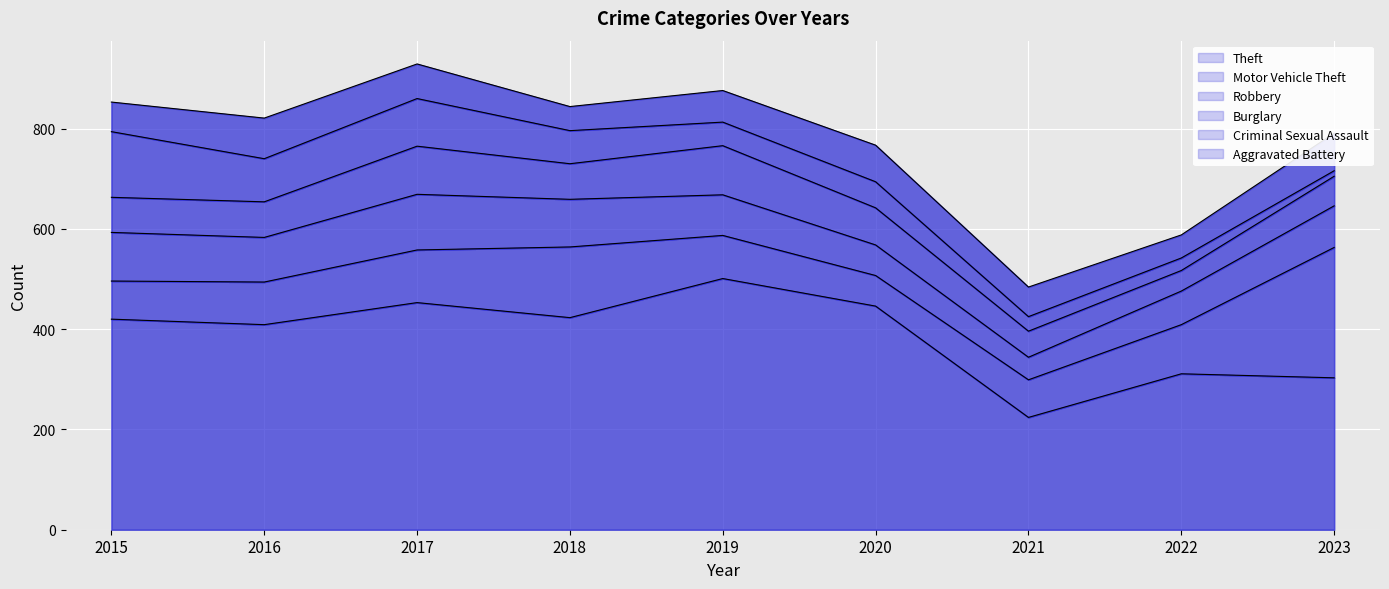

What is the difference between the highest and lowest values at 2016?

338